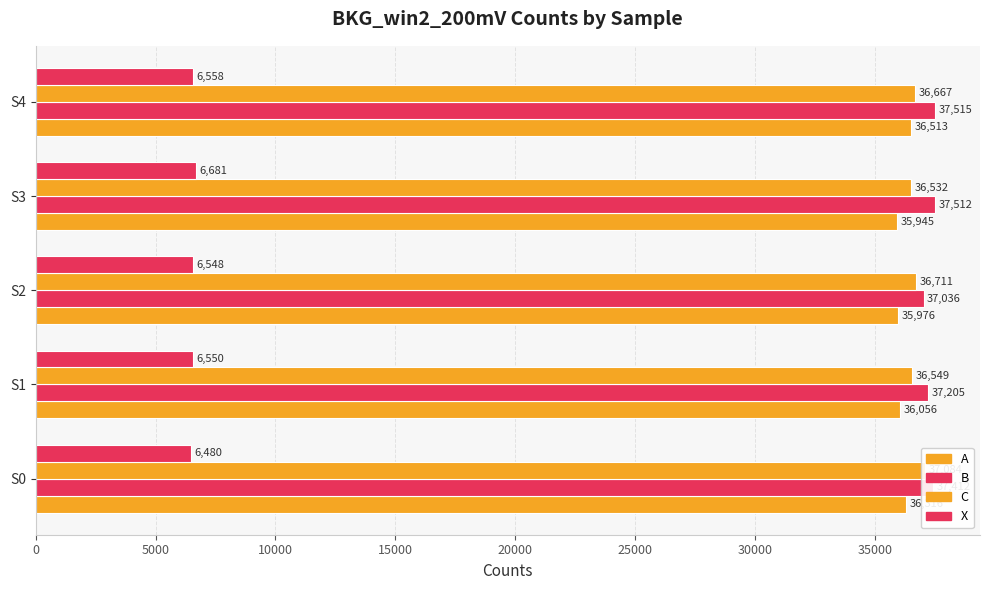

Rank the series at 15000 from lowest to highest value.

X, A, C, B